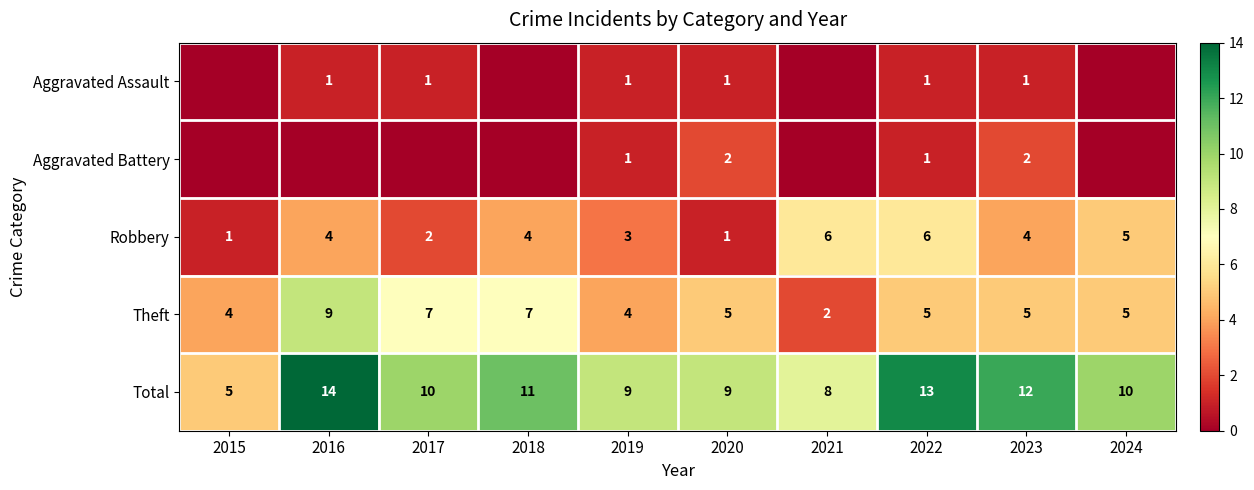

Count the Robbery values in the range 2 to 5.

6